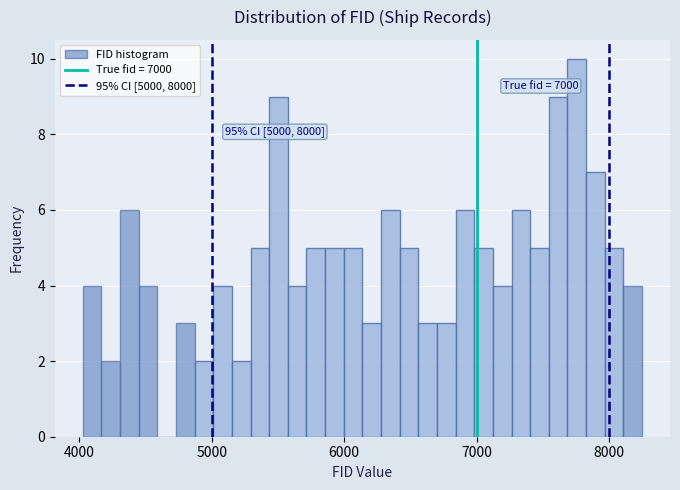

Around what value on the x-axis is the tallest bar? Give the approximate position of its centre, as read against the axis.

7800